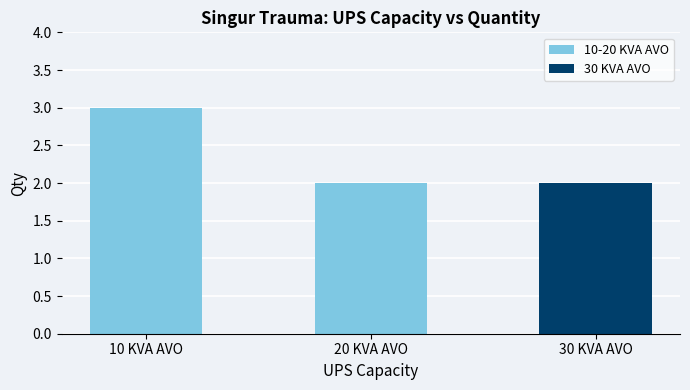

What is the label of the 1st bar from the left?

10 KVA AVO